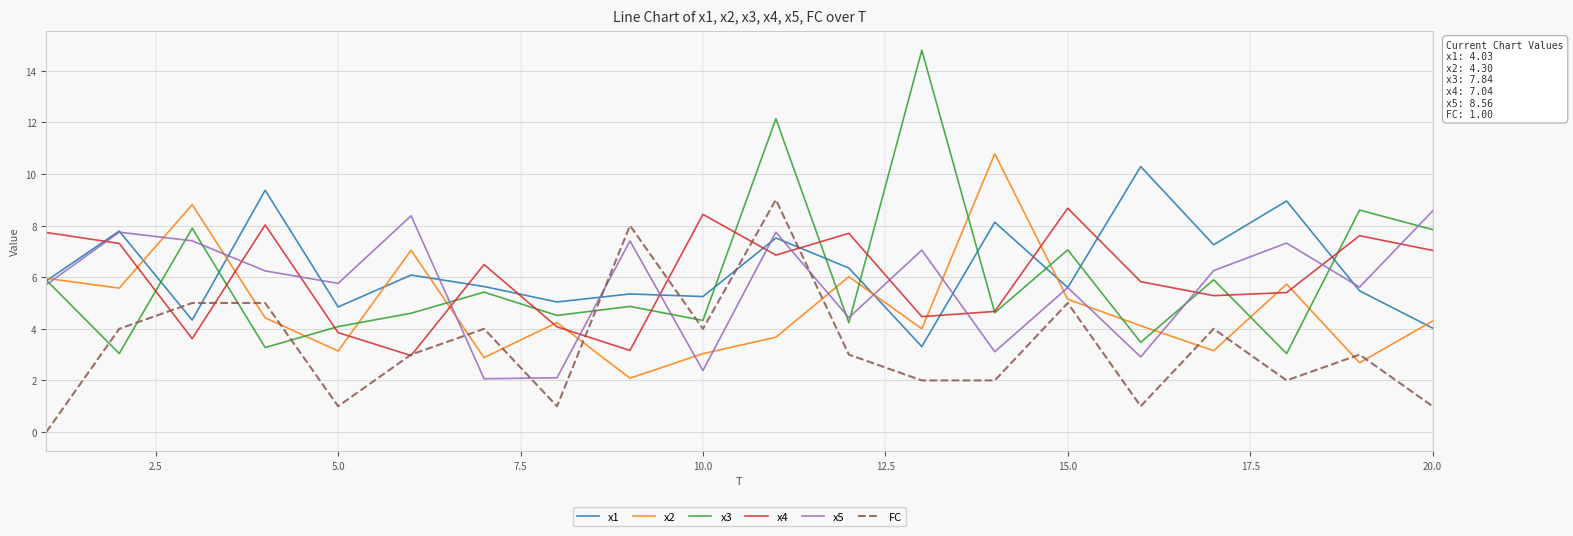

How many categories are shown in the chart?

20